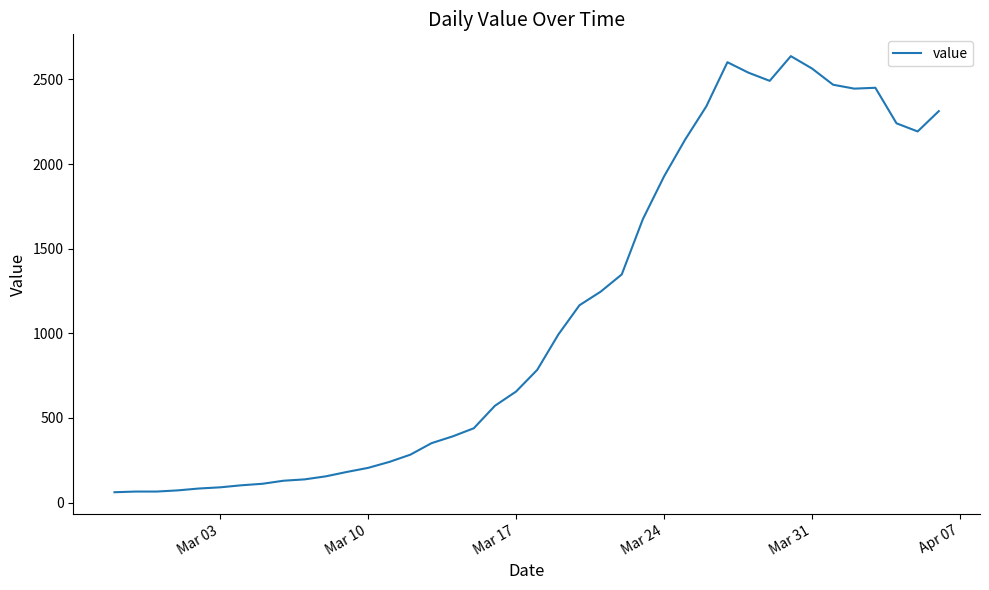

How many lines are shown in the chart?

1